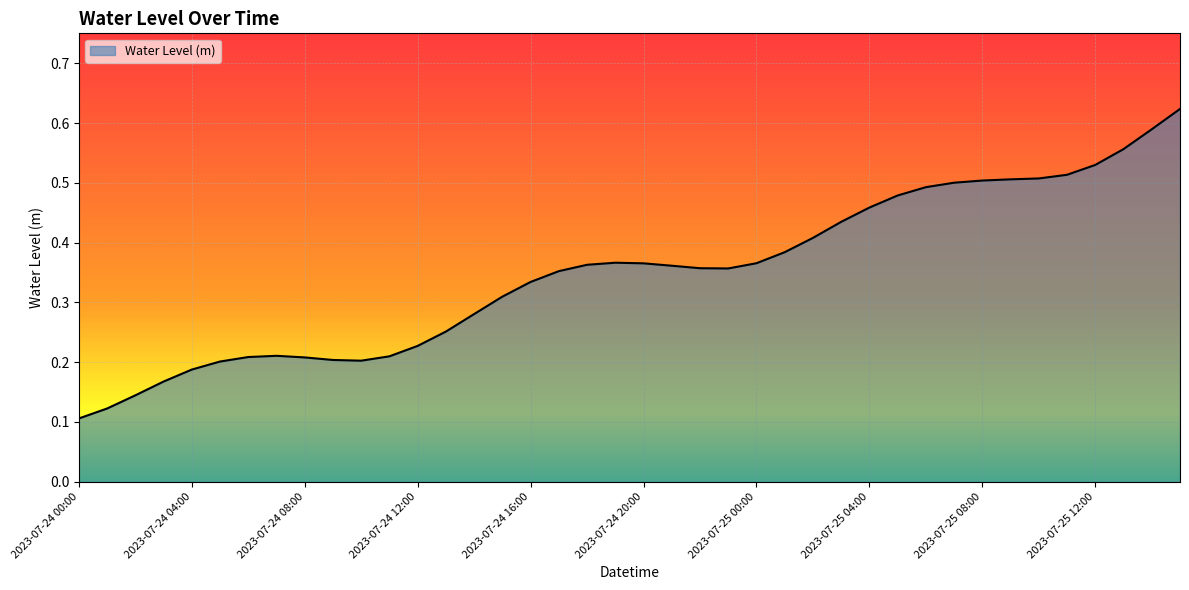

Reading left to right, what are all the values shown in this chart?

0.1	0.1	0.1	0.2	0.2	0.2	0.2	0.2	0.2	0.2	0.2	0.2	0.2	0.3	0.3	0.3	0.3	0.4	0.4	0.4	0.4	0.4	0.4	0.4	0.4	0.4	0.4	0.4	0.5	0.5	0.5	0.5	0.5	0.5	0.5	0.5	0.5	0.6	0.6	0.6